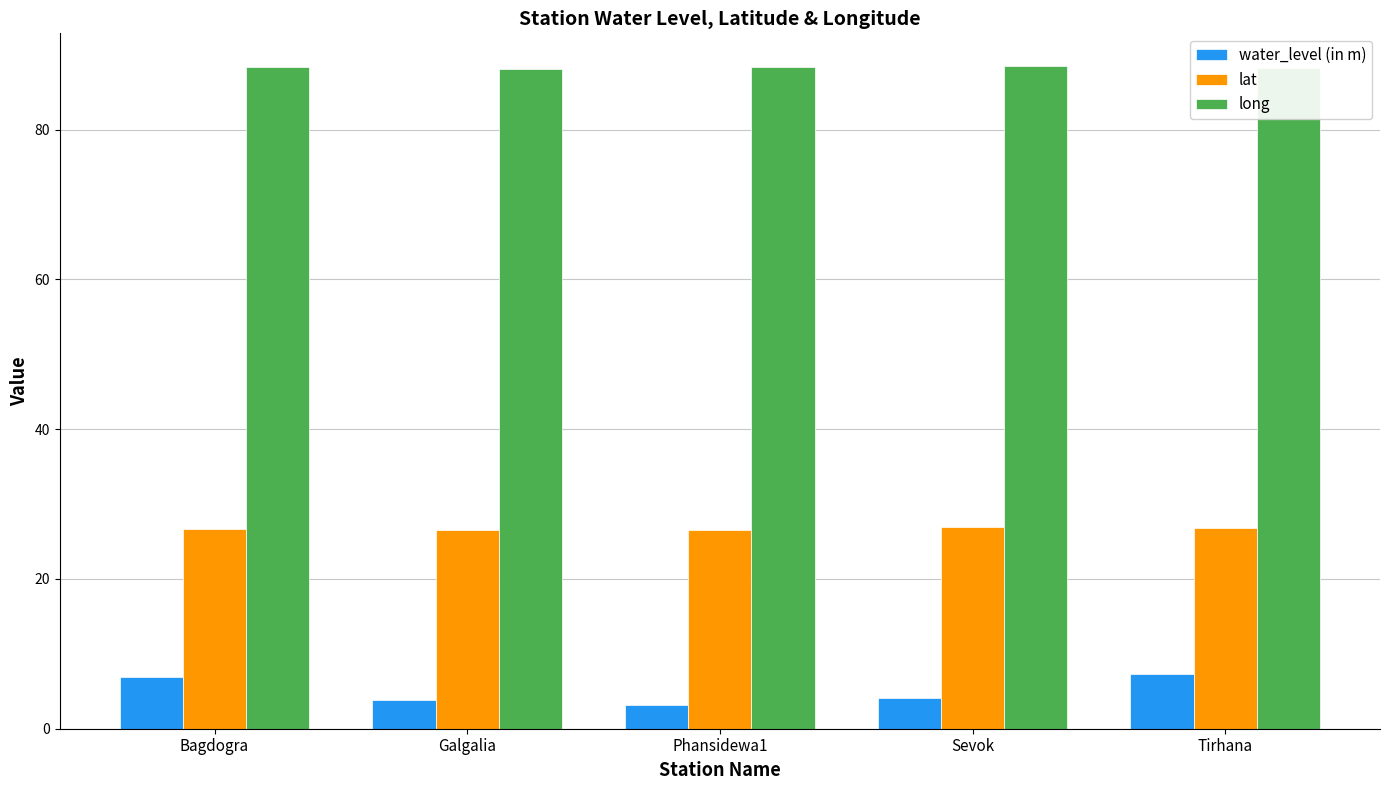

What is the minimum value shown in the chart?

3.1